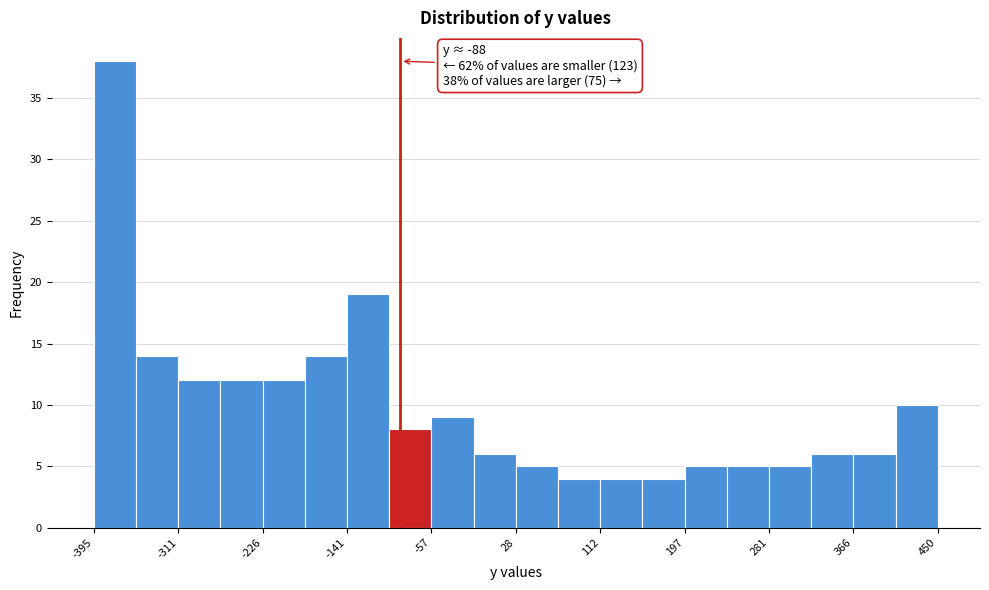

Over which range of the x-axis is the bar tallest?

-400 to -350